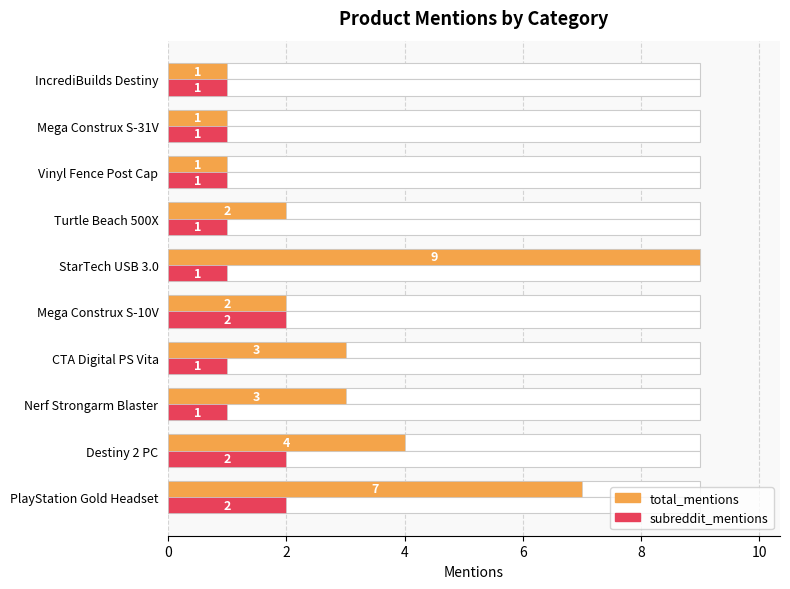

What is the maximum value shown in the chart?

9